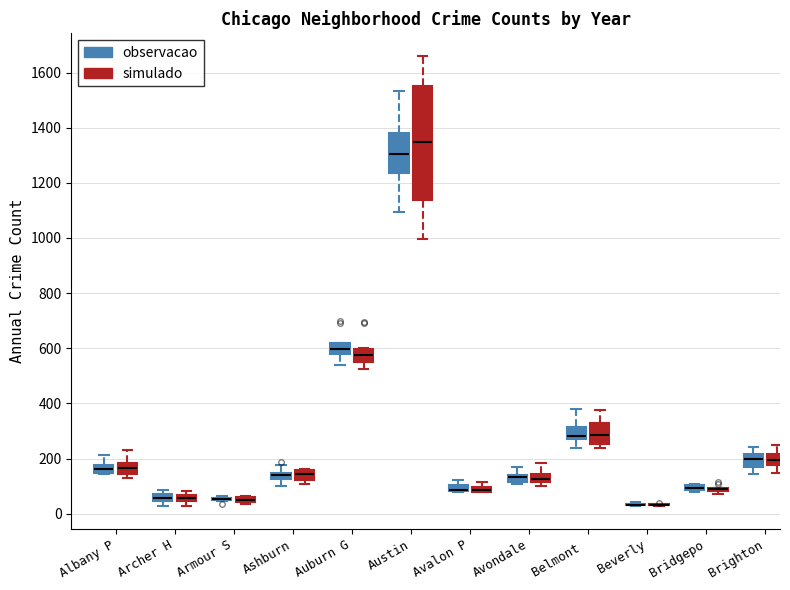

Comparing the boxes themselves (not the whiskers), which one is the tallest?

Austin (simulado)